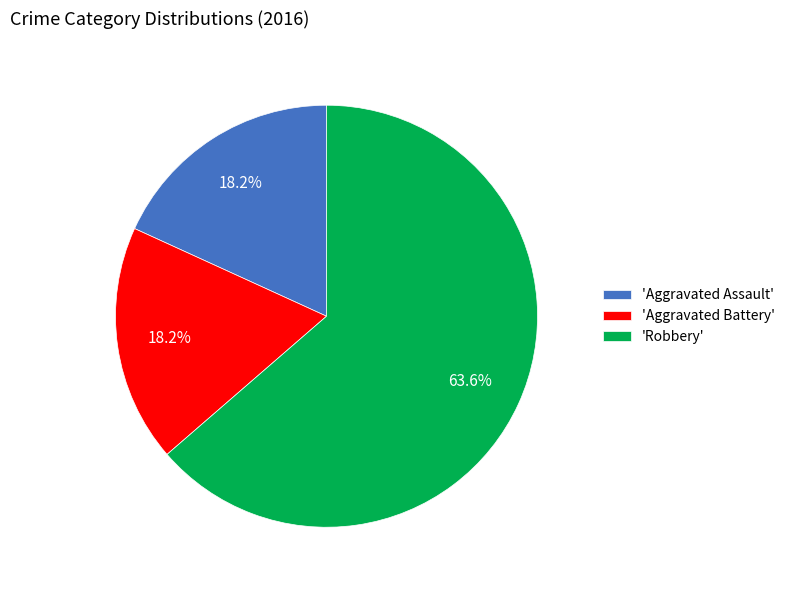

What is the largest slice in the pie chart?

'Robbery'